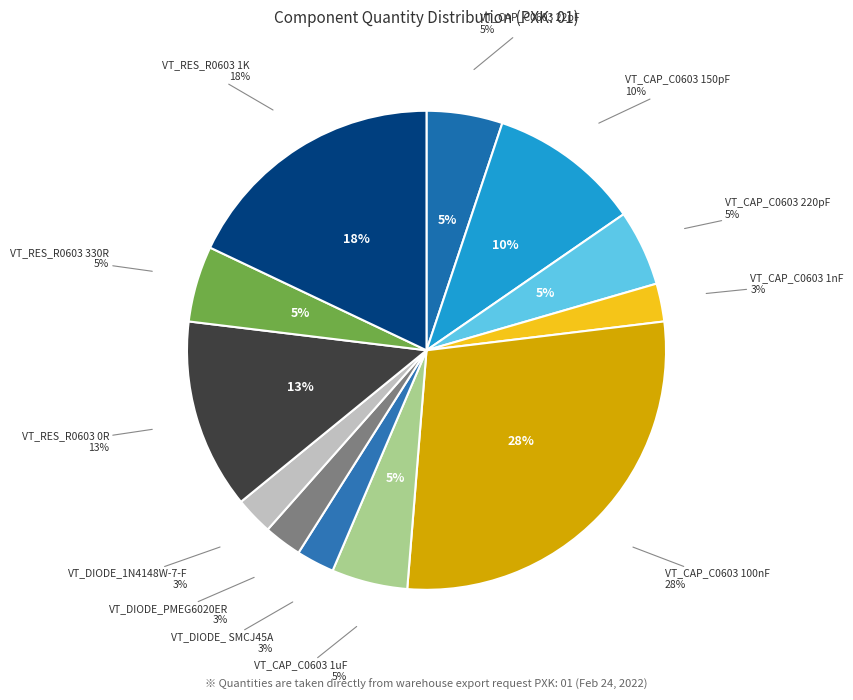

Rank the categories by value from lowest to highest.

VT_CAP_C0603 1nF, VT_DIODE_ SMCJ45A, VT_DIODE_PMEG6020ER, VT_DIODE_1N4148W-7-F, VT_CAP_C0603 22pF, VT_CAP_C0603 220pF, VT_CAP_C0603 1uF, VT_RES_R0603 330R, VT_CAP_C0603 150pF, VT_RES_R0603 0R, VT_RES_R0603 1K, VT_CAP_C0603 100nF